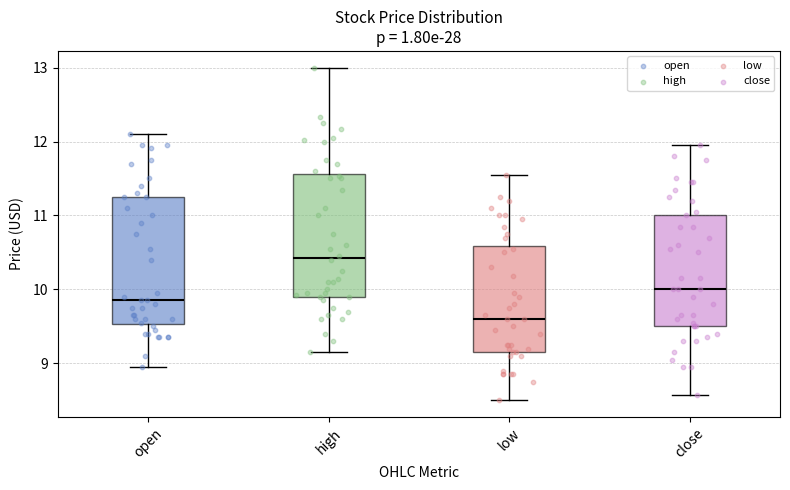

Where does the upper whisker of the box for low end on the y-axis? The values are not printed on the chart, so give them approximately, as read against the axis.

11.6